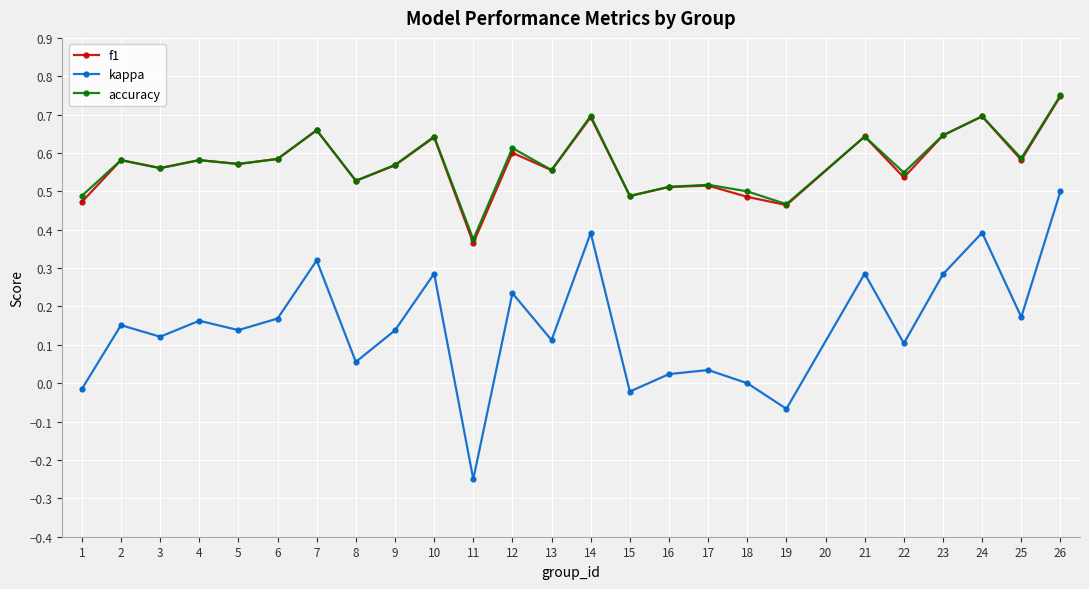

At how many categories does at least one series exceed 0?

25